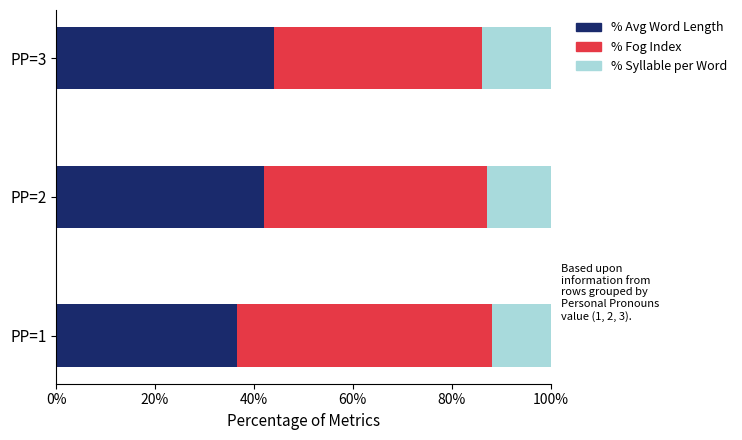

Read the % Avg Word Length value at PP=3.

44.0